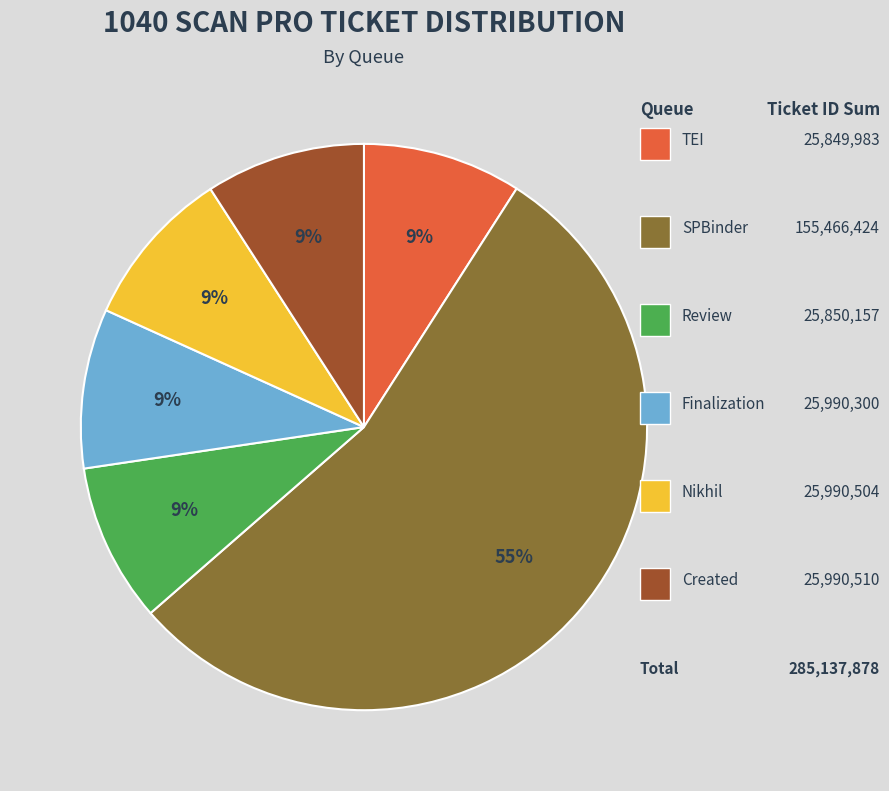

Rank the categories by value from lowest to highest.

TEI, Review, Finalization, Nikhil, Created, SPBinder